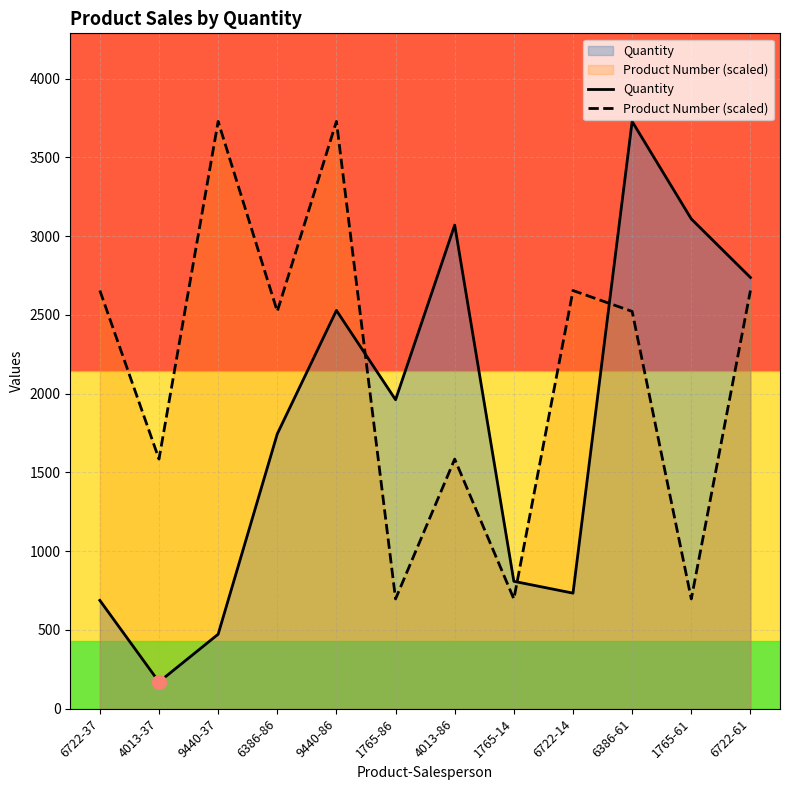

What are all the series names shown in the legend?

Quantity, Product Number (scaled)